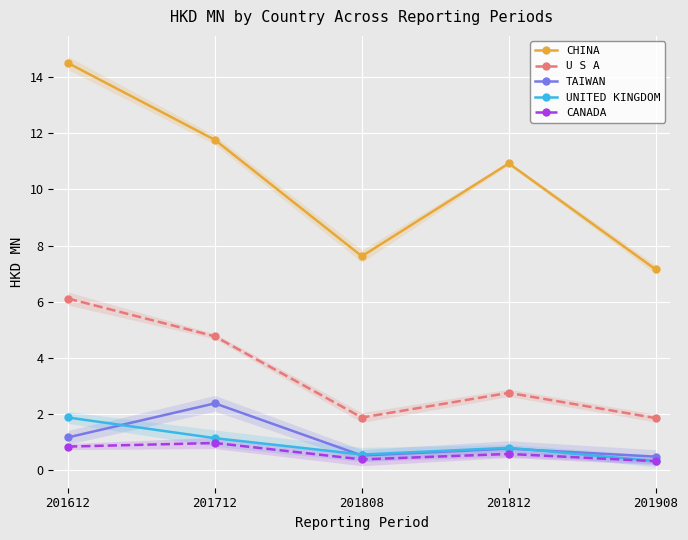

Reading left to right, what are all the values shown in this chart?

CHINA: 14.5	11.8	7.6	10.9	7.1
U S A: 6.1	4.8	1.9	2.8	1.9
TAIWAN: 1.2	2.4	0.5	0.8	0.5
UNITED KINGDOM: 1.9	1.1	0.6	0.8	0.3
CANADA: 0.8	1.0	0.4	0.6	0.3